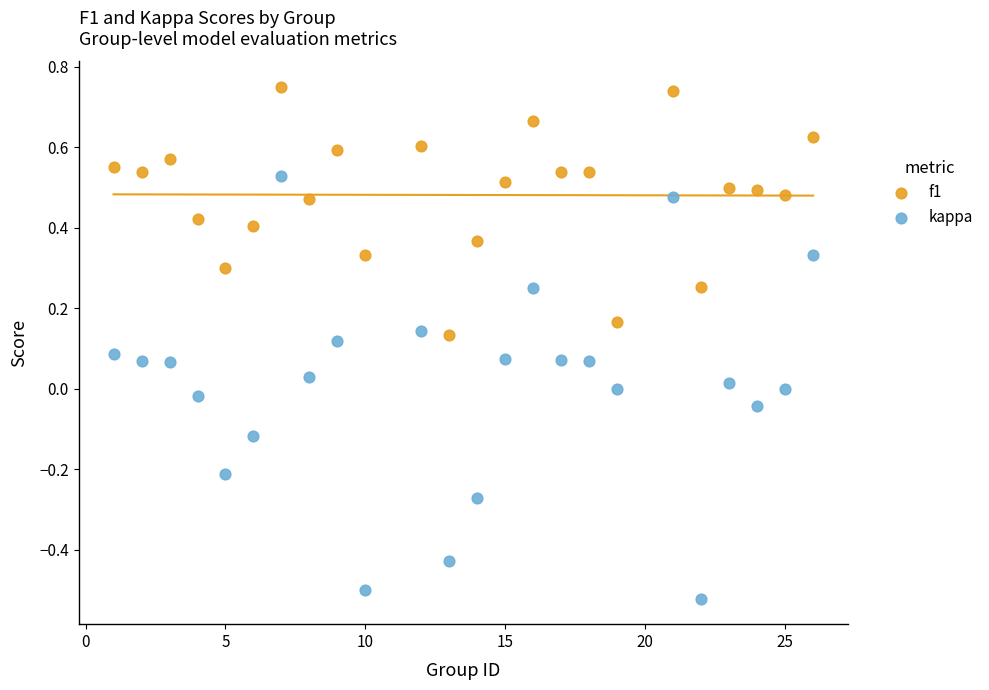

Which series reaches the maximum Y coordinate?

f1